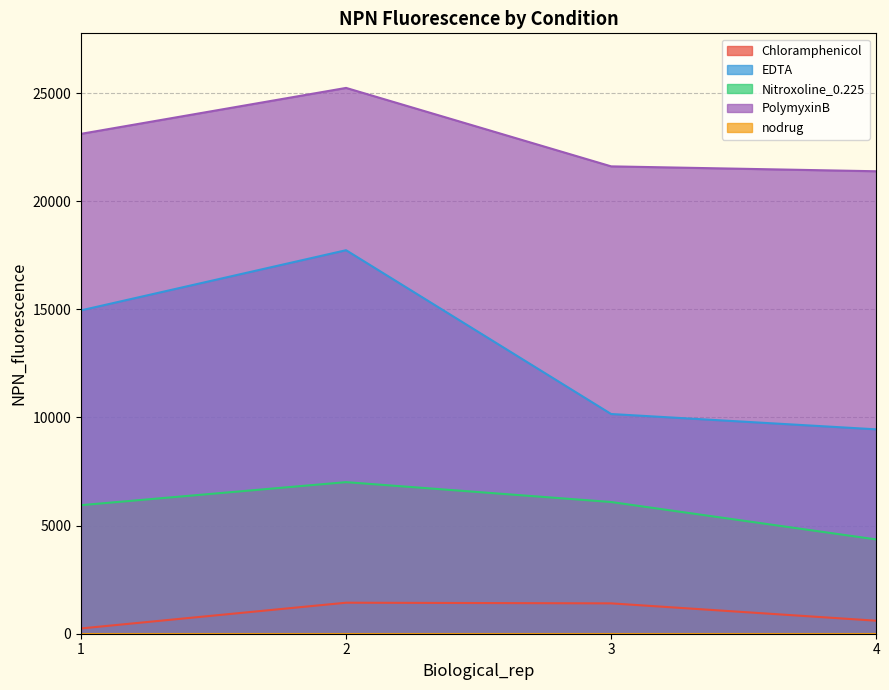

What is the difference between the second highest and second lowest values in the Nitroxoline_0.225 series?

146.0